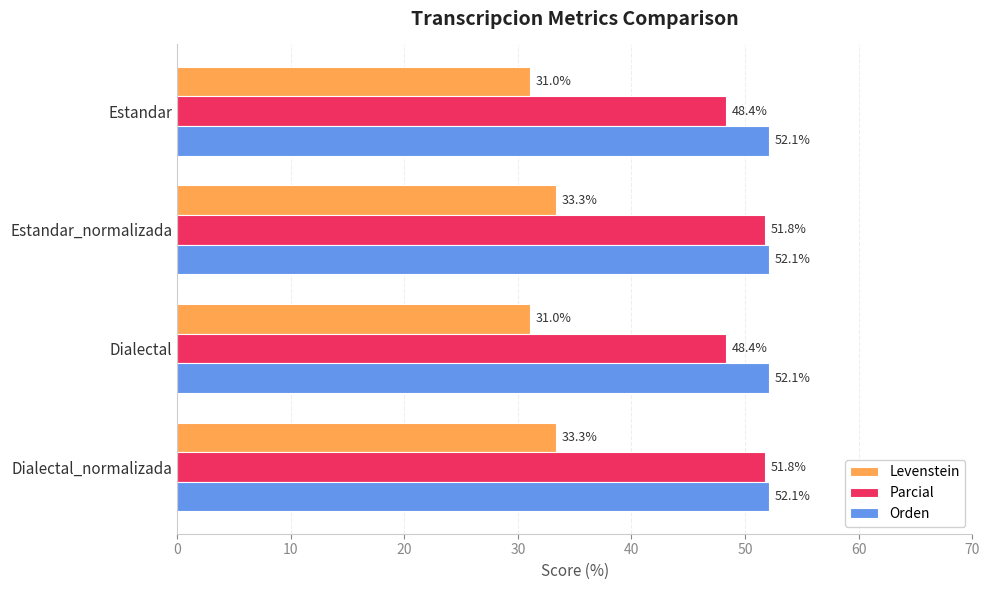

Between Estandar and Dialectal_normalizada, which series saw the biggest shift?

Parcial